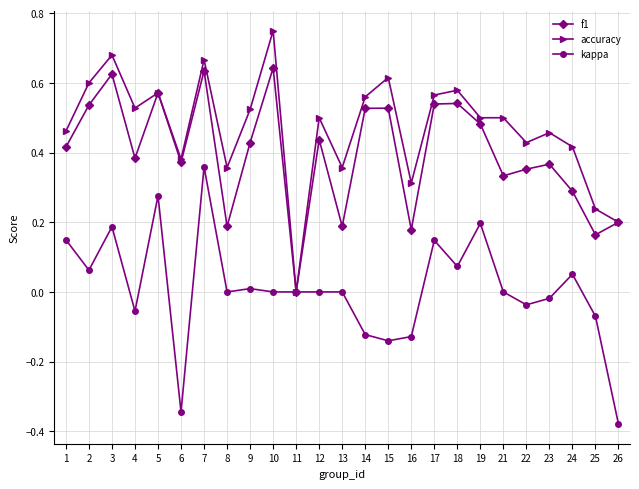

Between 19 and 23, which series saw the biggest shift?

kappa